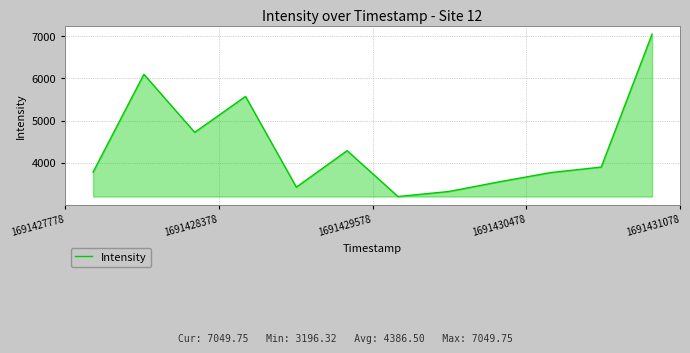

What is the greatest value displayed?

7049.8